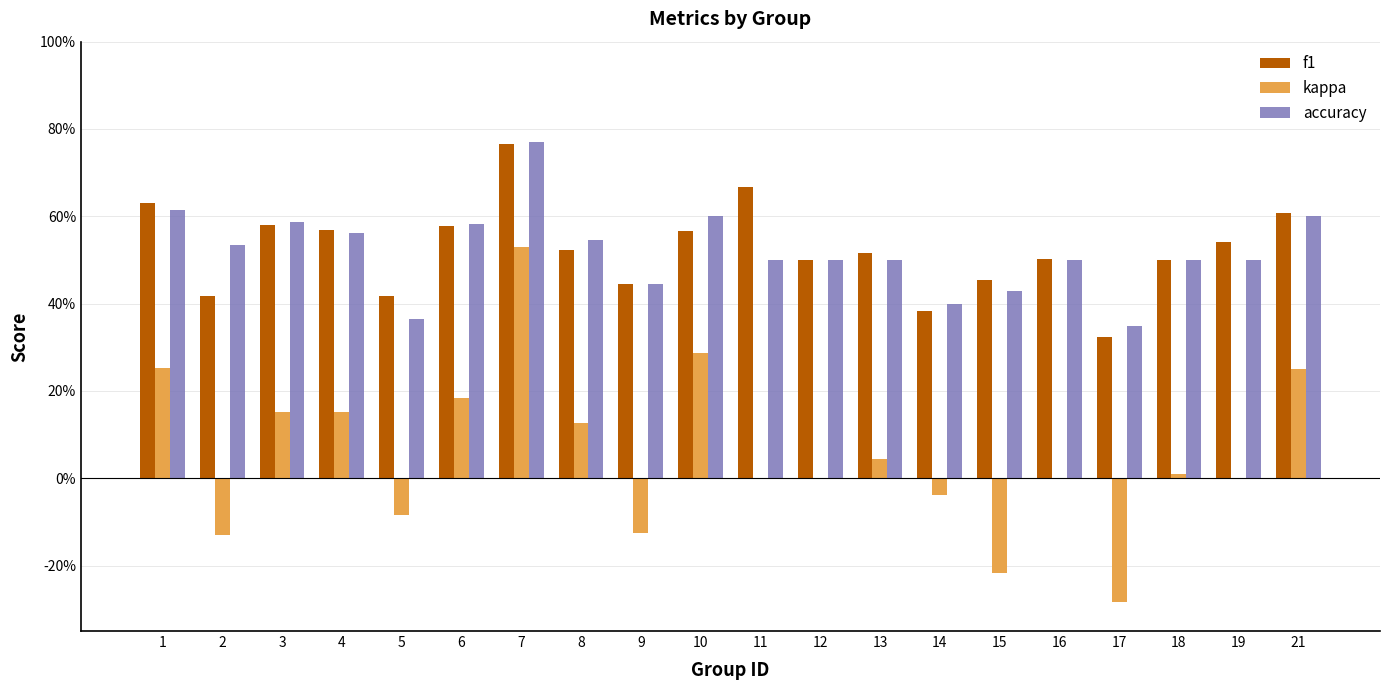

List the series in order of their peak value, highest first.

accuracy, f1, kappa